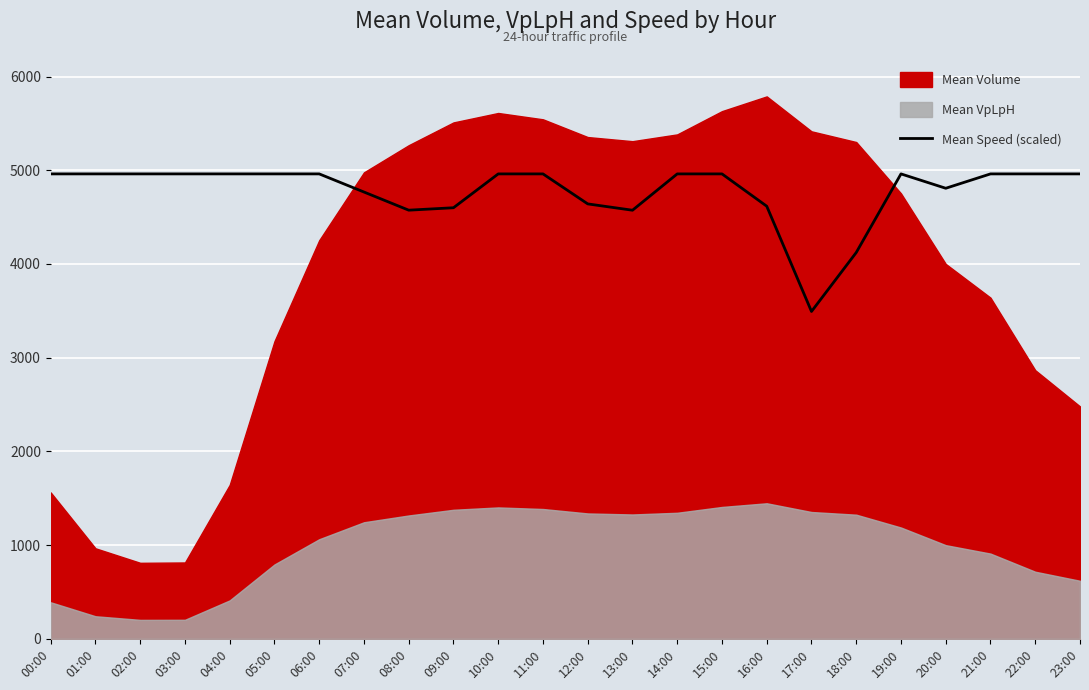

How many data points are less than 4961?

9